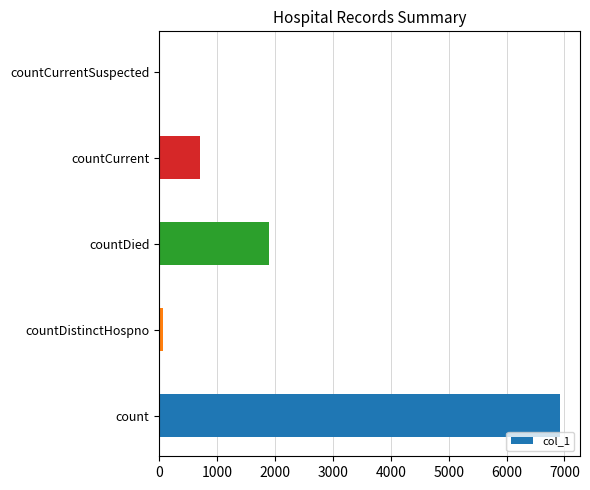

What is the sum of the values at countDied and countCurrentSuspected?

1904